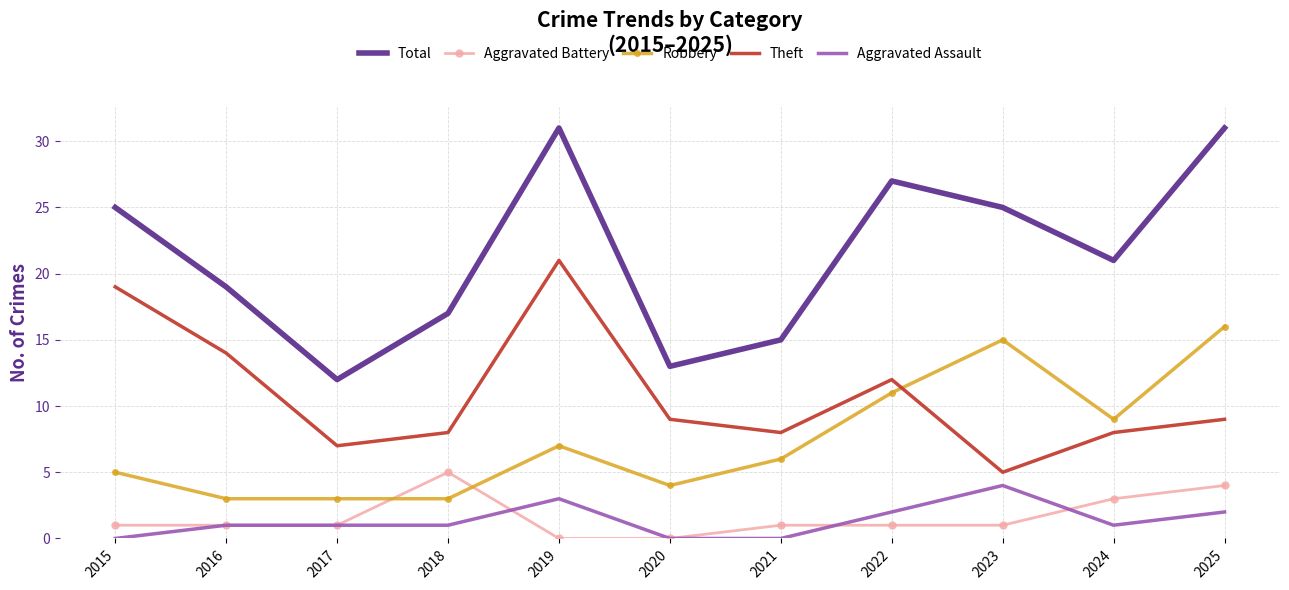

What is the highest value of the Theft series?

21